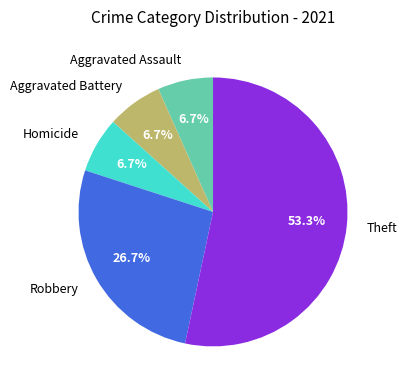

To the nearest percent, what is the difference between the Theft and Aggravated Assault slice percentages?

47%